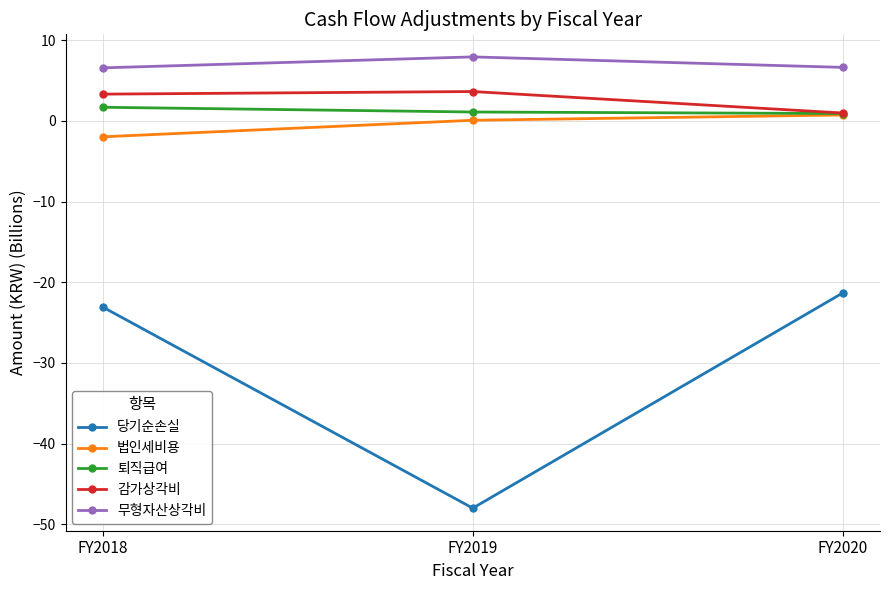

What is the value of the 퇴직급여 point at the 3rd from the left?

0.9